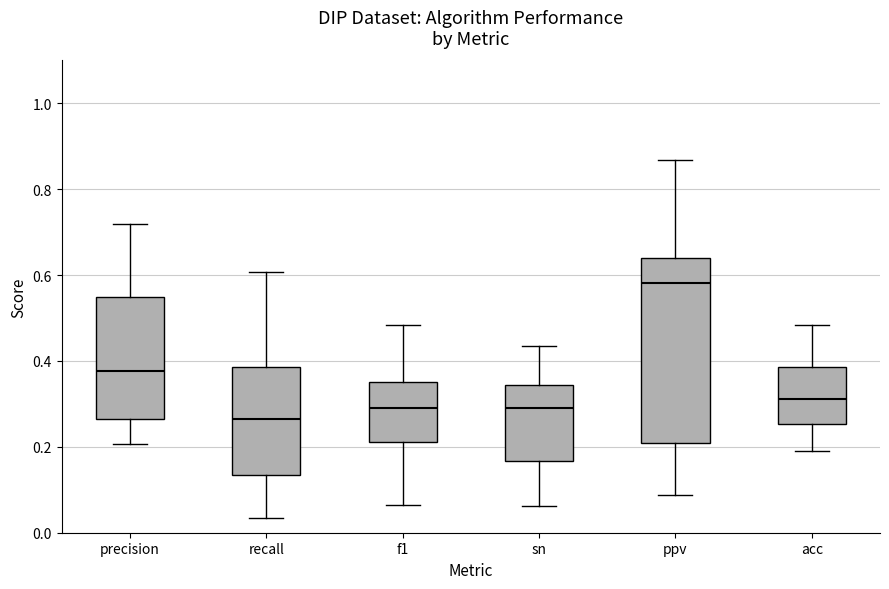

Where does the upper whisker of the box for acc end on the y-axis? The values are not printed on the chart, so give them approximately, as read against the axis.

0.48